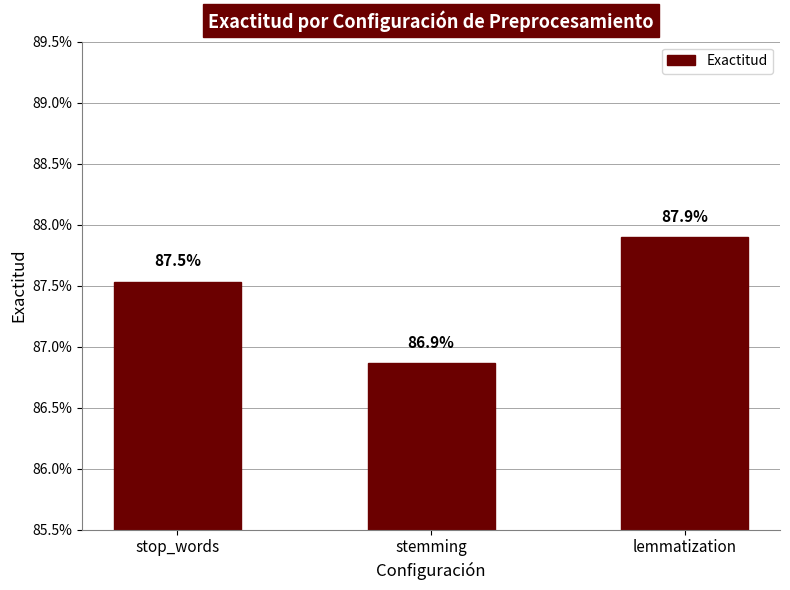

What is the label of the 1st bar from the right?

lemmatization